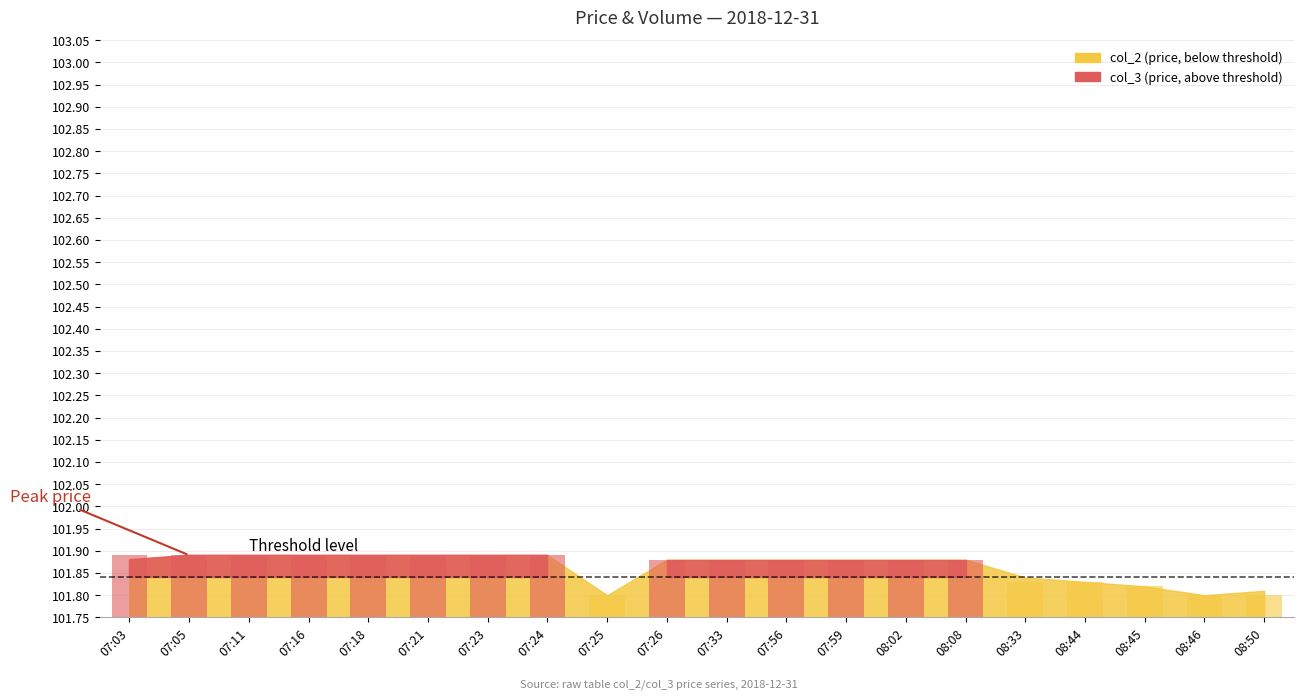

Reading left to right, what are all the values shown in this chart?

07:03=0.1	07:05=0.1	07:11=0.1	07:16=0.1	07:18=0.1	07:21=0.1	07:23=0.1	07:24=0.1	07:25=0.0	07:26=0.1	07:33=0.1	07:56=0.1	07:59=0.1	08:02=0.1	08:08=0.1	08:33=0.1	08:44=0.1	08:45=0.1	08:46=0.0	08:50=0.0